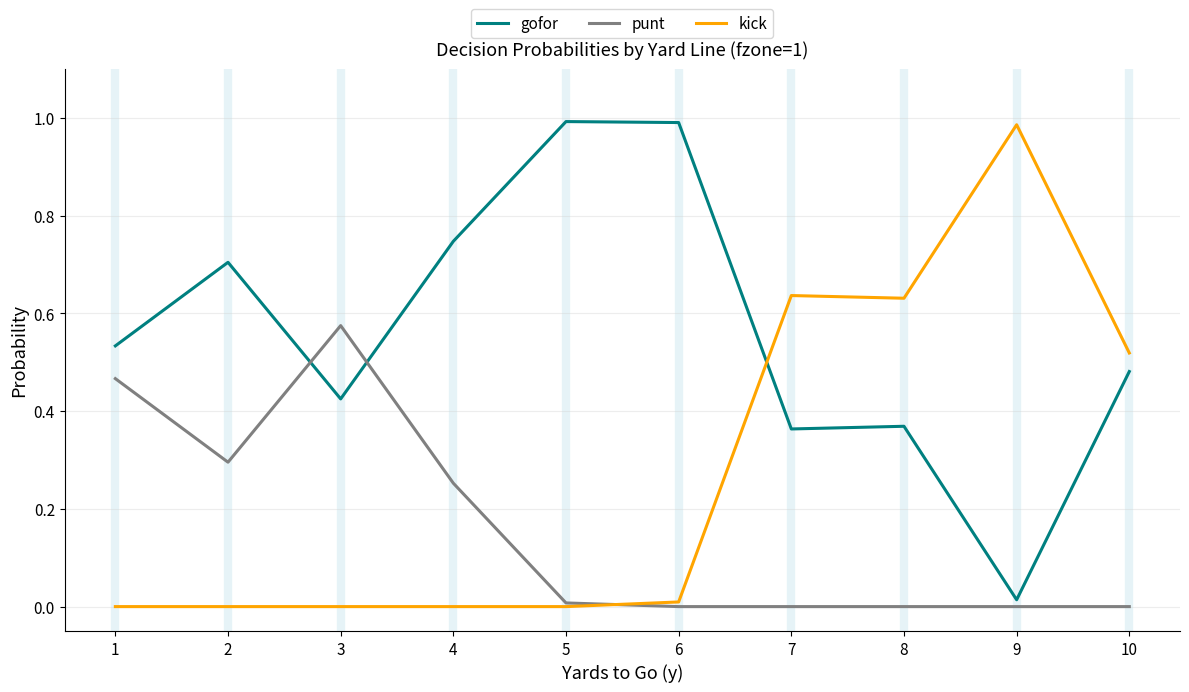

Which series ends up on top after the final intersection of gofor and kick?

kick